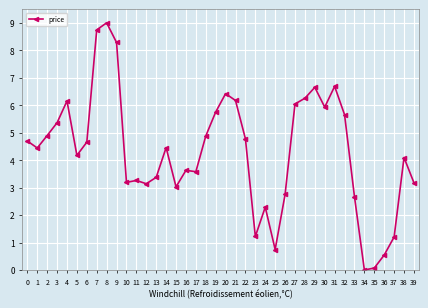

What is the value of the 24th point from the left?

1.2